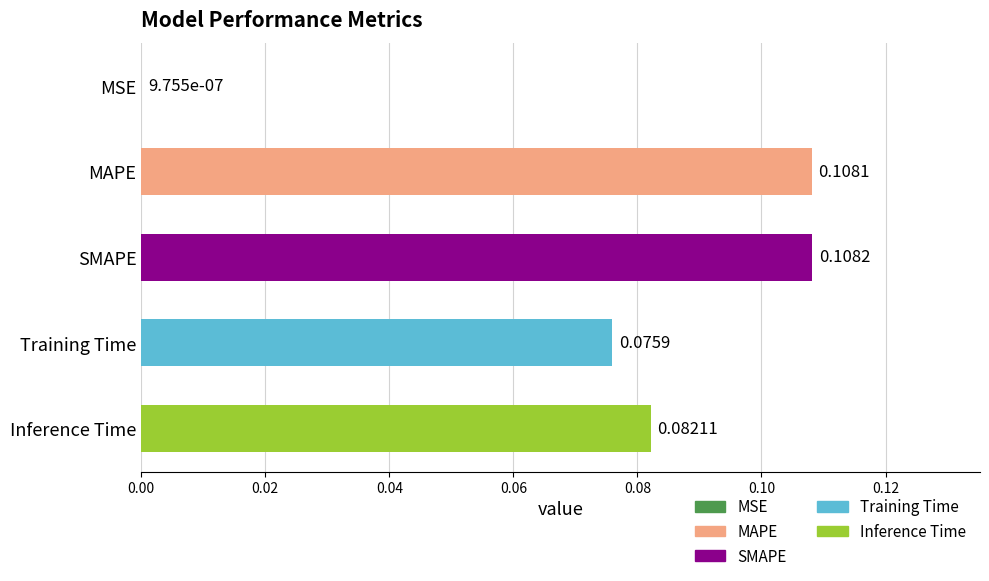

What is the sum of all values?

0.4